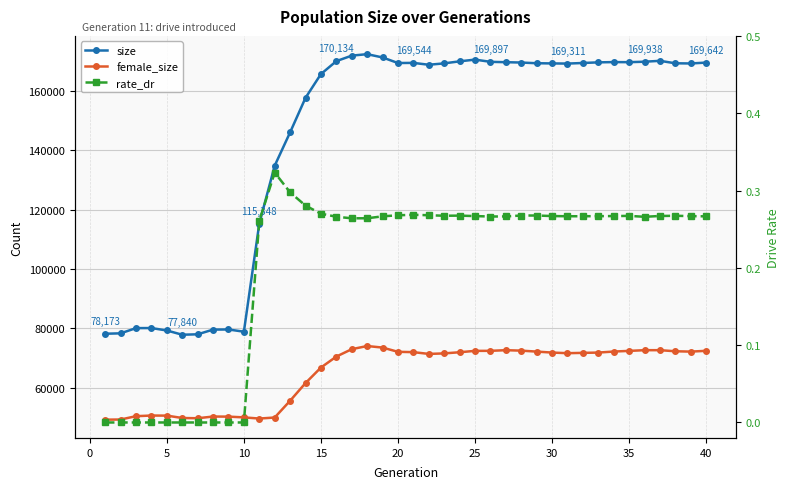

What is the difference between the maximum and minimum values in the female_size series?

24845.0